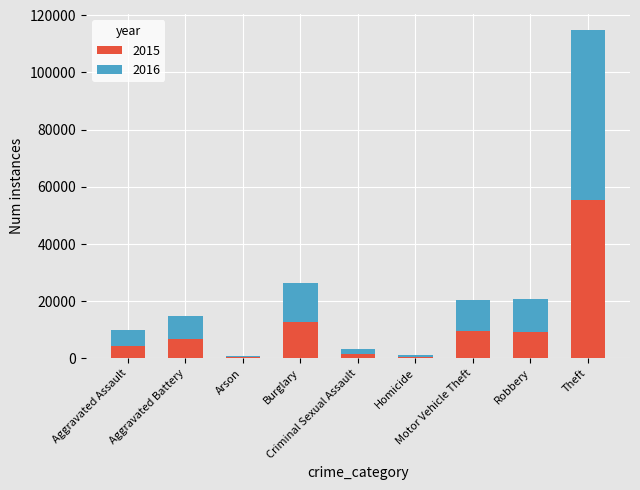

How many bars are there in total?

9